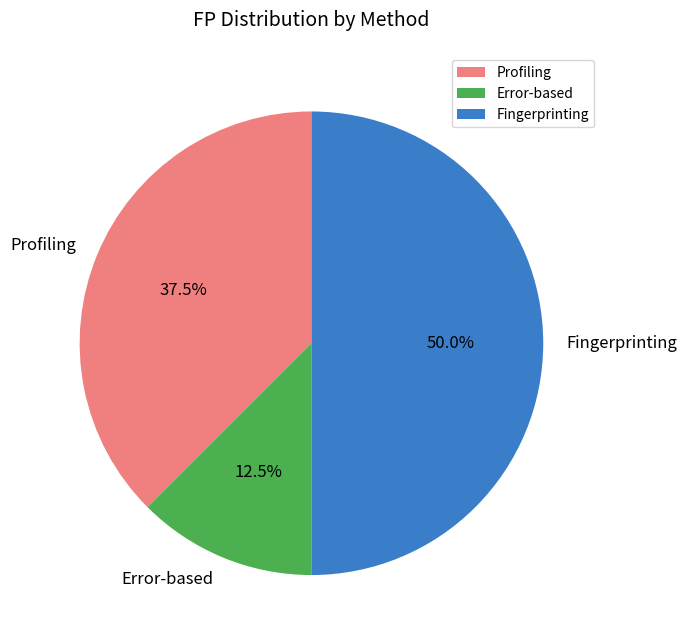

What is the smallest slice in the pie chart?

Error-based